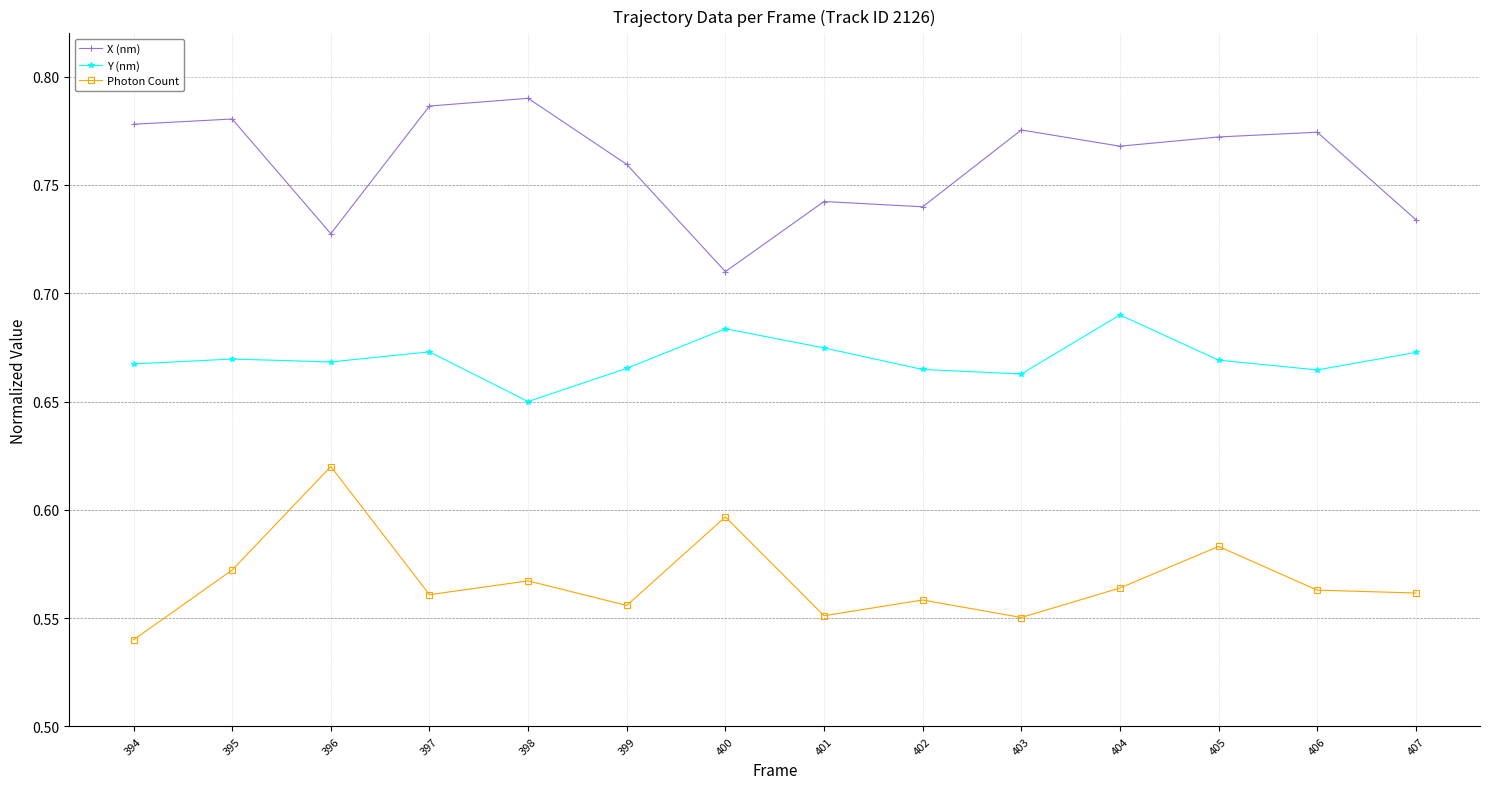

Is it true that Y (nm) equals 0.4 at 403?

False